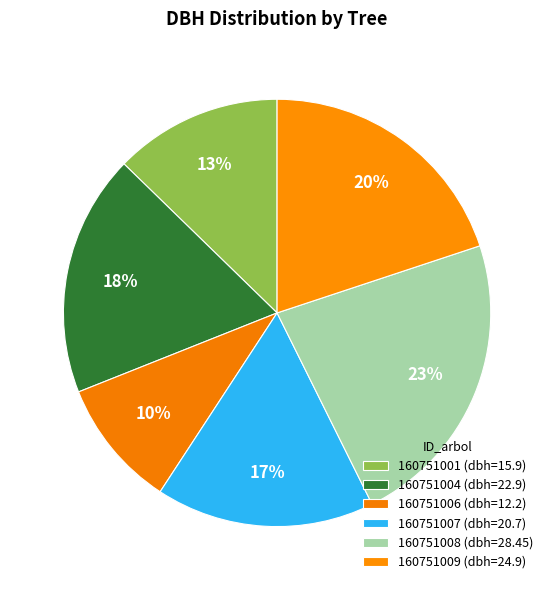

What percentage do 160751001 and 160751004 together represent?

31.0%